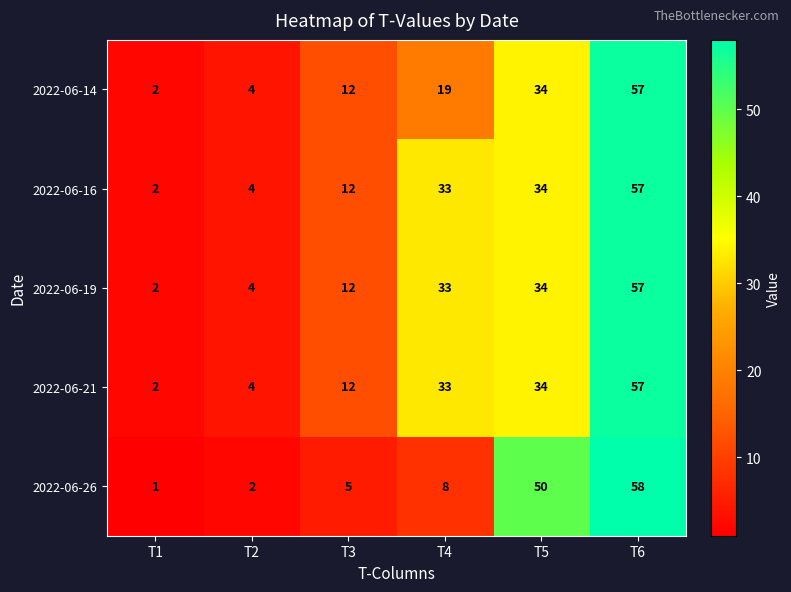

At how many categories does at least one series exceed 52?

1